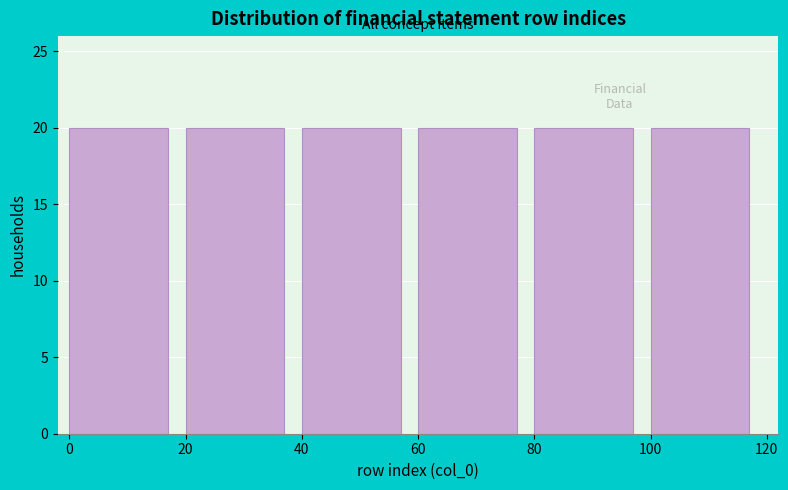

Reading left to right, list every bar in this chart as the range it spans on the x-axis followed by its height. The values are not printed on the chart, so give them approximately, as read against the axis.

0 to 20: 20
20 to 40: 20
40 to 60: 20
60 to 80: 20
80 to 100: 20
100 to 120: 20